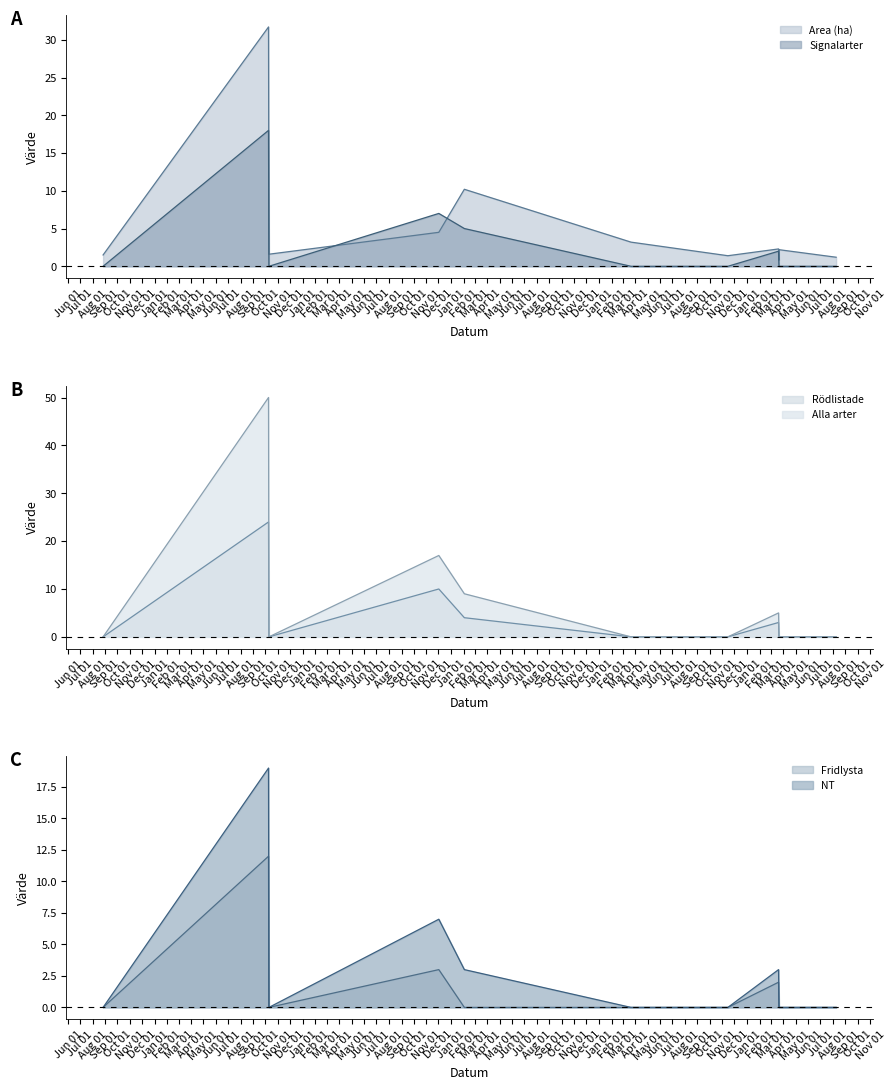

True or false: Rödlistade line has more than 1 points higher than both neighbors.

True